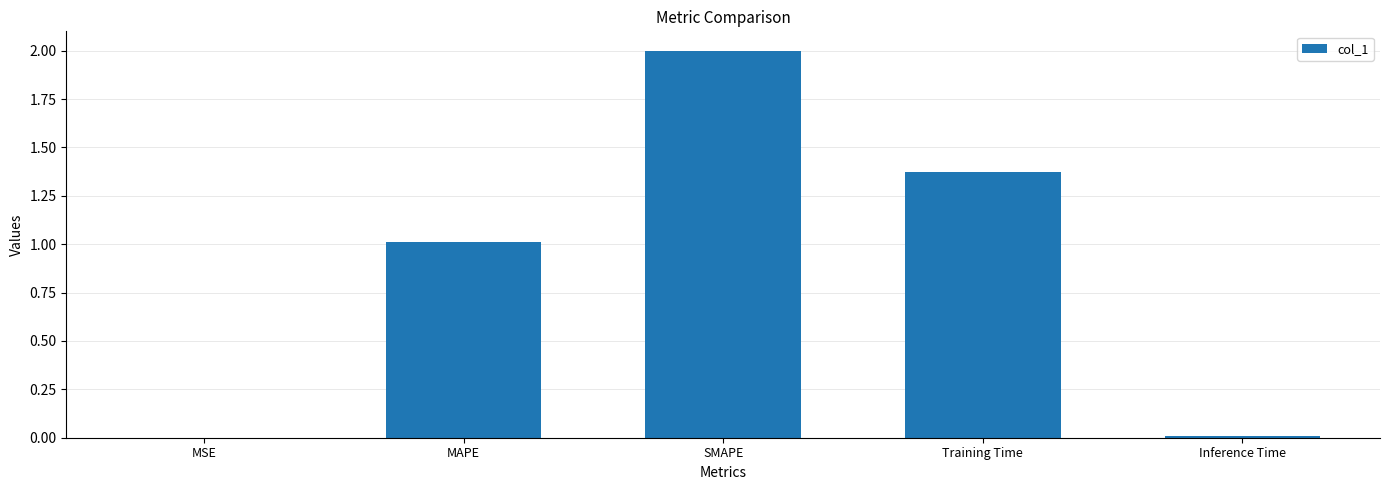

What is the maximum value shown in the chart?

2.0